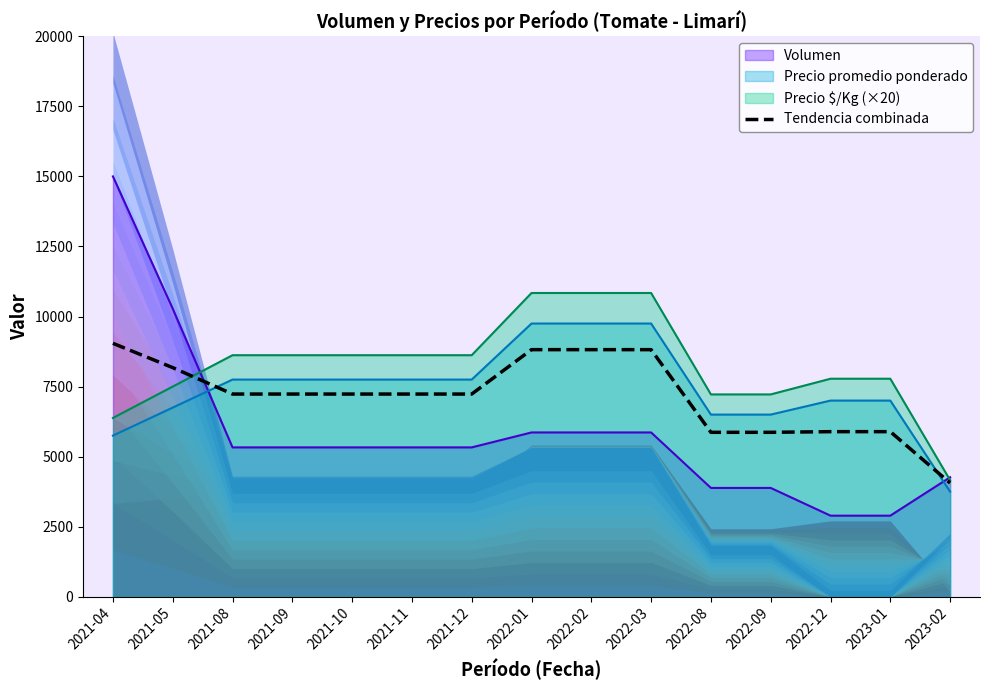

What is the approximate value at 2022-12?

5891.1